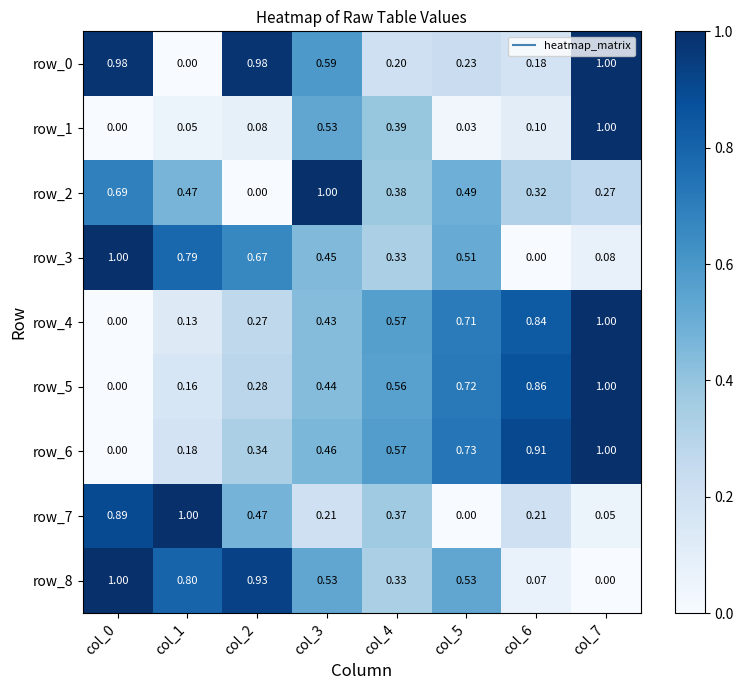

What is the difference between the highest and lowest values at col_2?

1.0